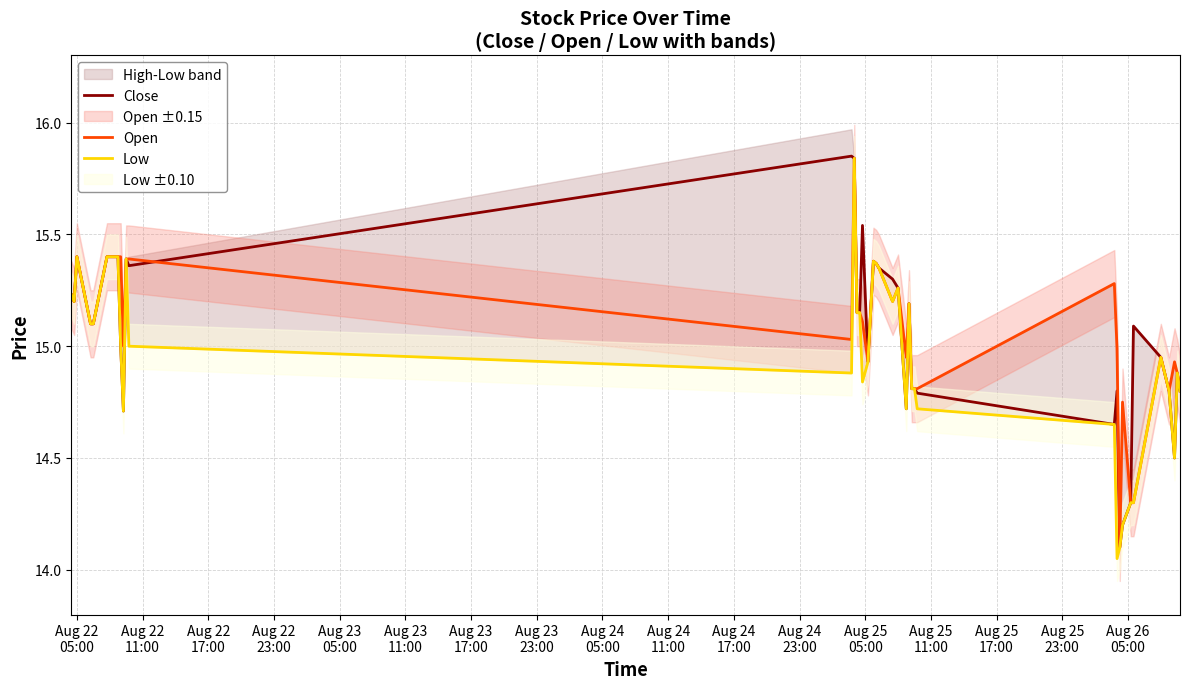

True or false: Low and Open intersect in this chart.

False